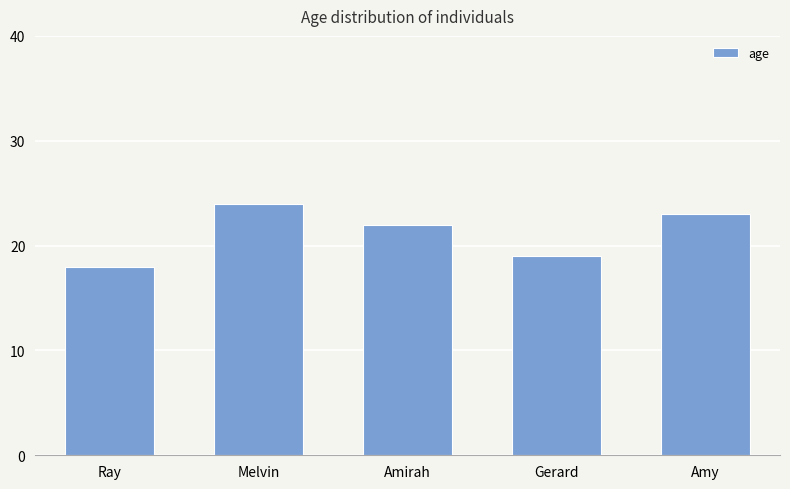

Which label corresponds to the smallest value in the chart?

Ray